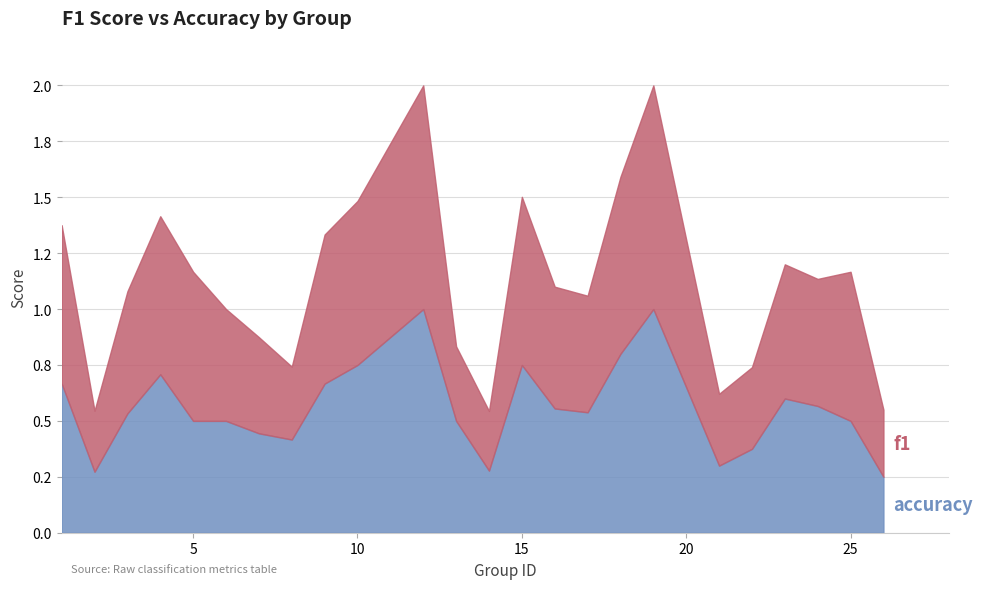

At which category does accuracy reach its first local peak?

4